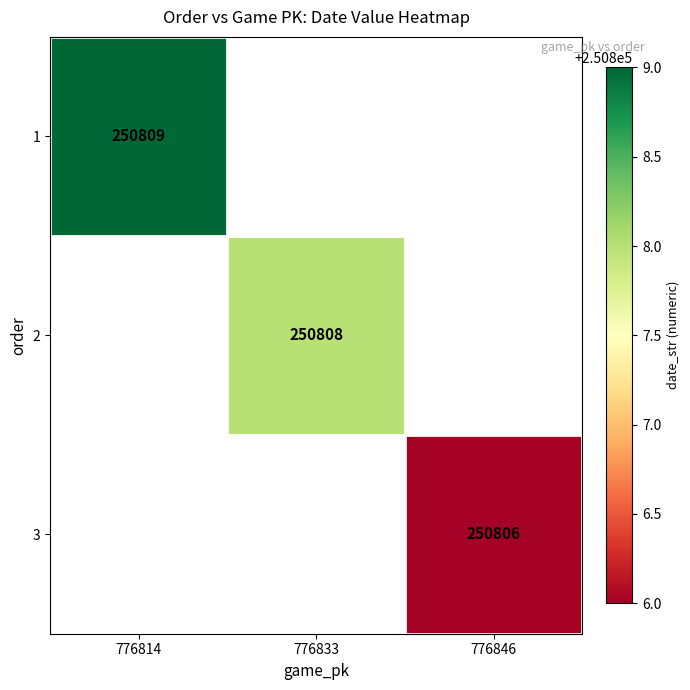

True or false: 3 has a value of 405265 at 776846.

False